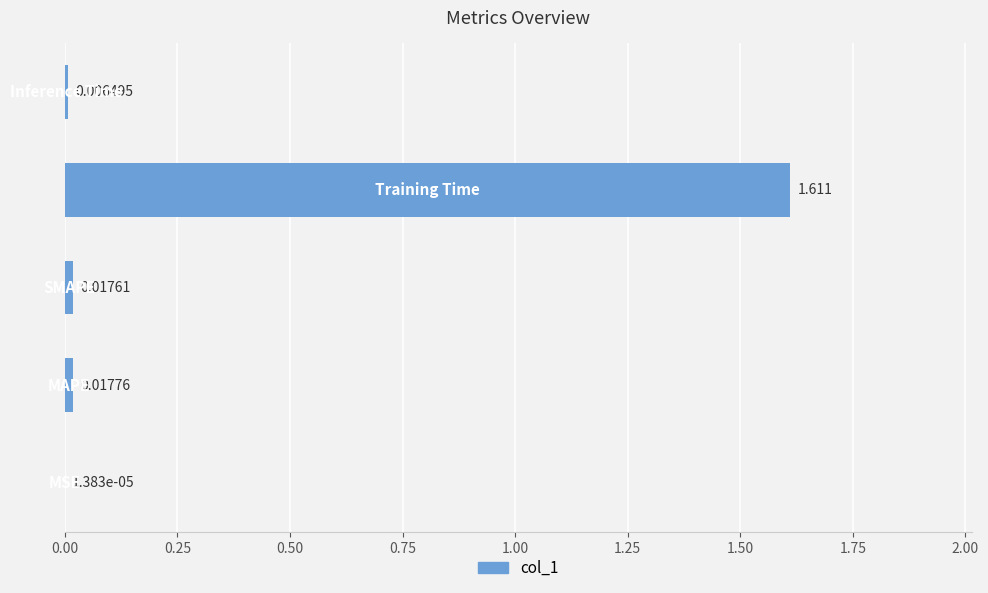

How many distinct data groups are displayed?

1